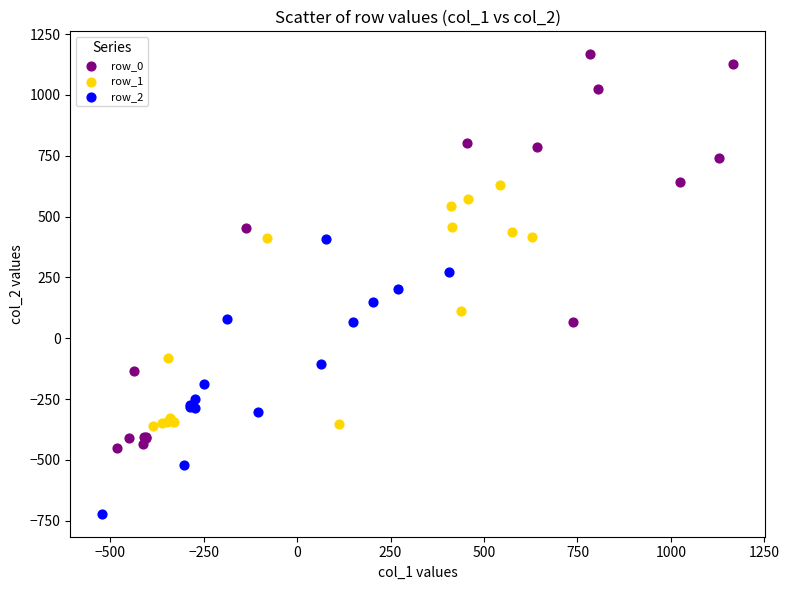

Which series has the widest spread of Y values?

row_0